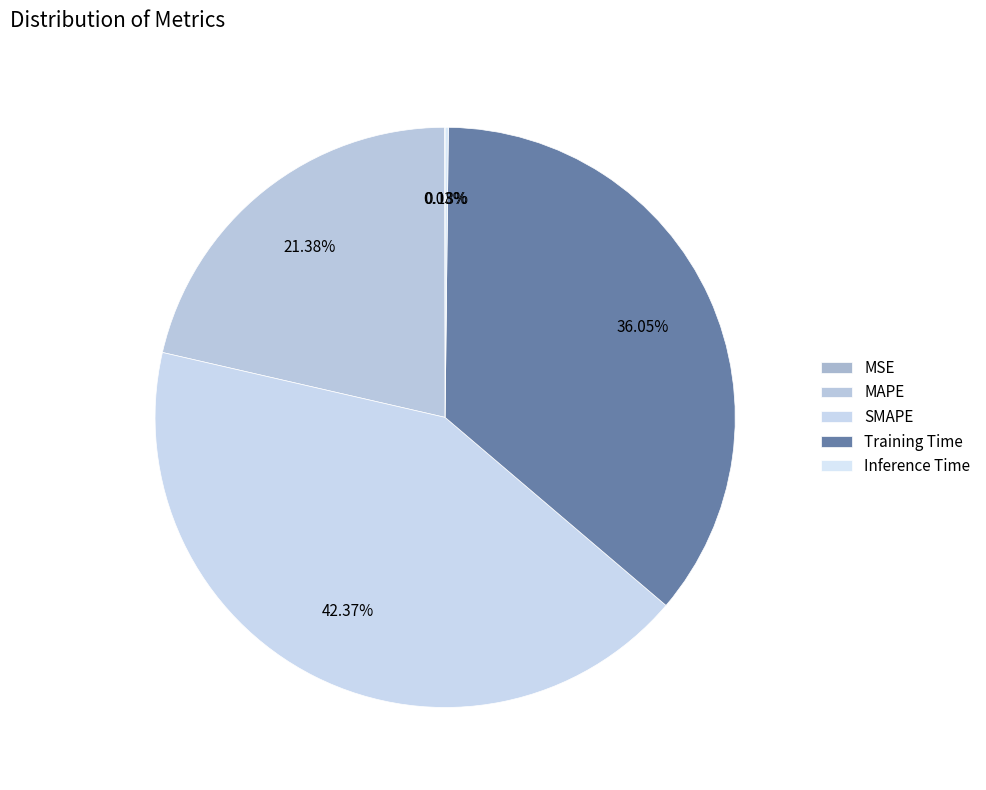

Rank the categories by value from highest to lowest.

SMAPE, Training Time, MAPE, Inference Time, MSE